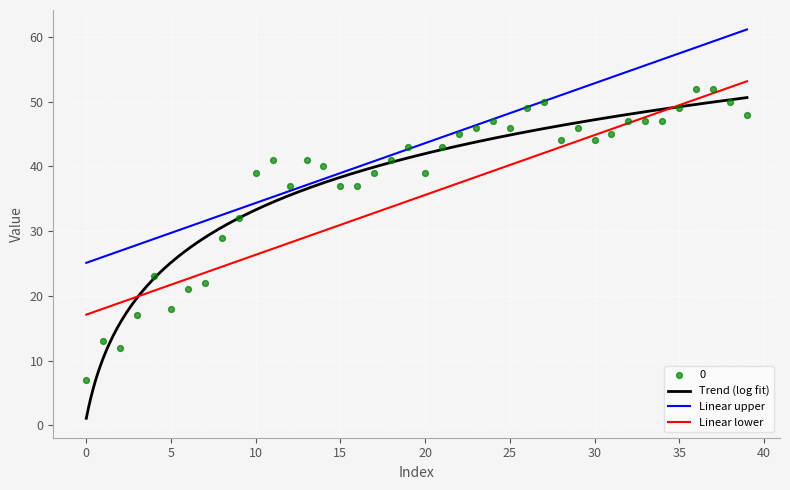

What is the ratio of the value at 16 to the value at 35?

0.8